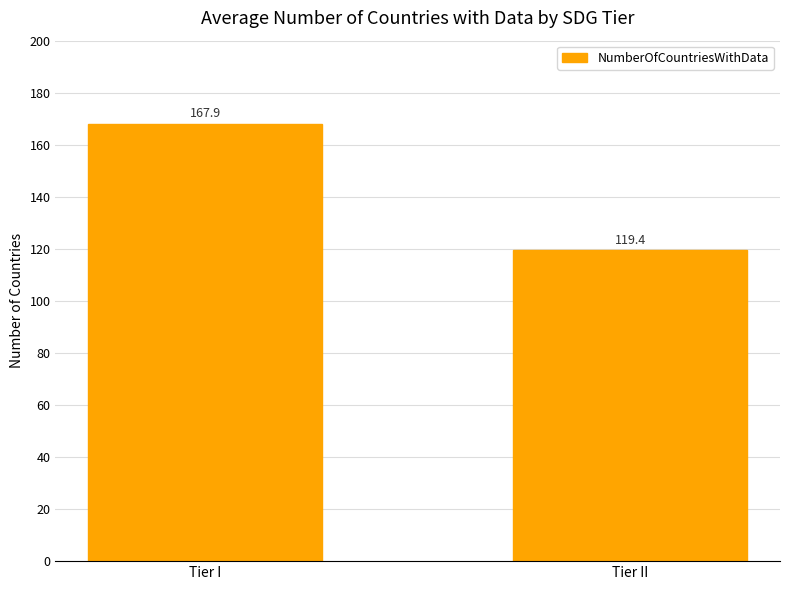

Reading left to right, extract all data points from this chart.

167.9	119.4